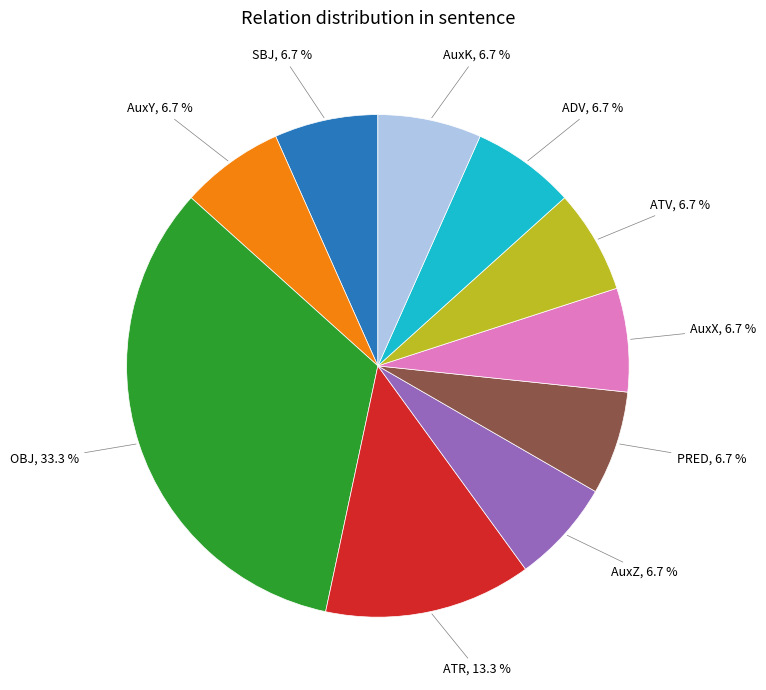

Is there a majority slice in this chart?

No